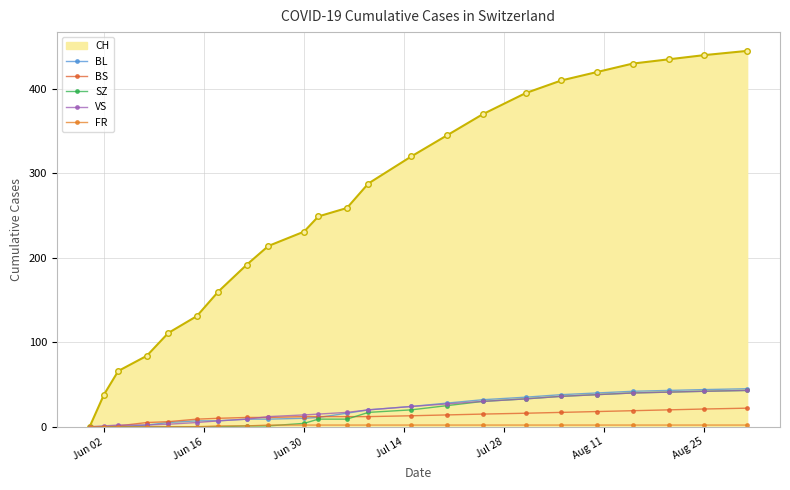

Does the chart have visible grid lines?

Yes